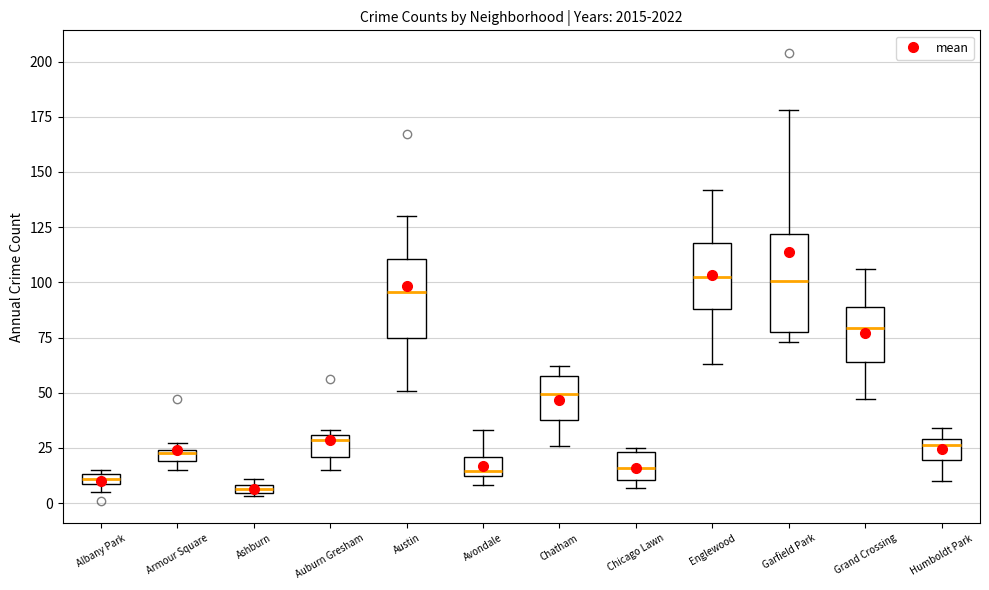

Comparing the boxes themselves (not the whiskers), which one is the tallest?

Garfield Park